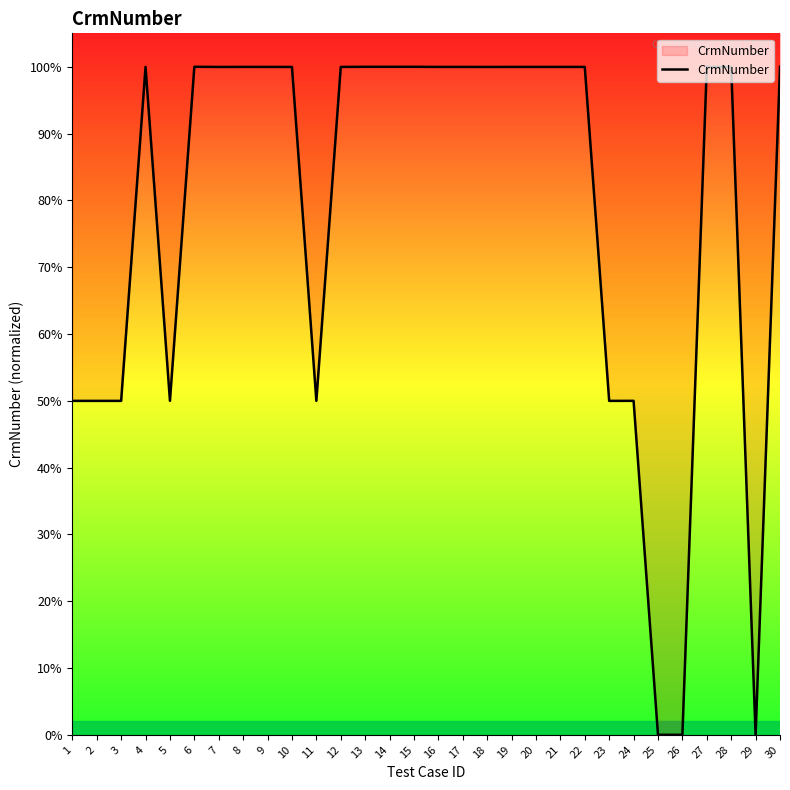

At which category does the data reach its first local peak?

4